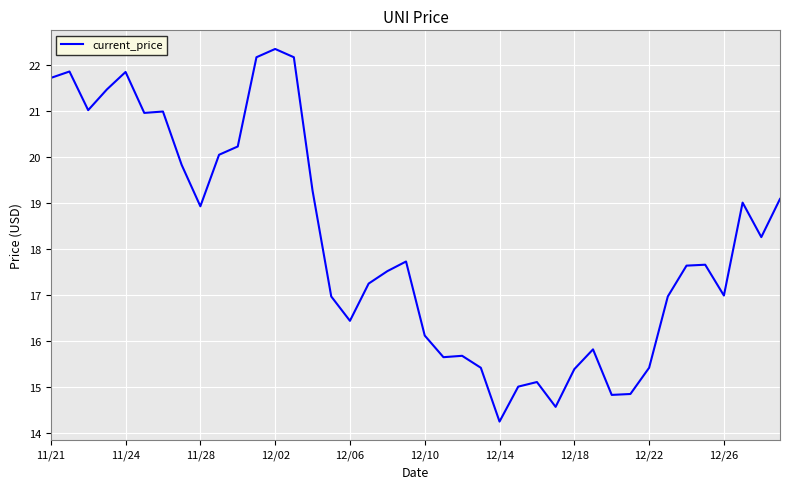

What is the maximum value shown in the chart?

22.3